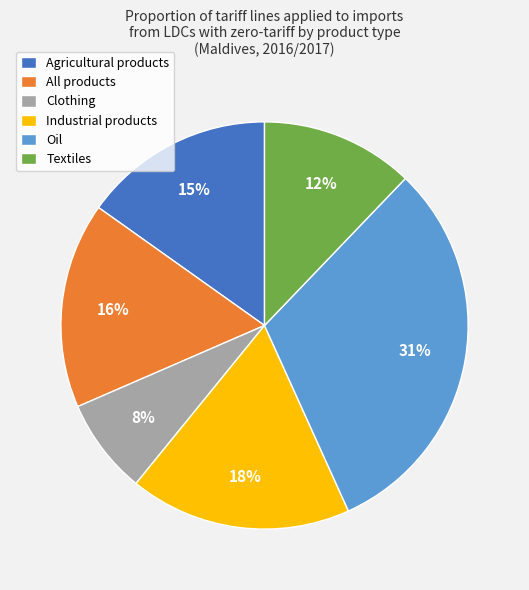

What percentage is the Textiles slice, to the nearest percent?

12%